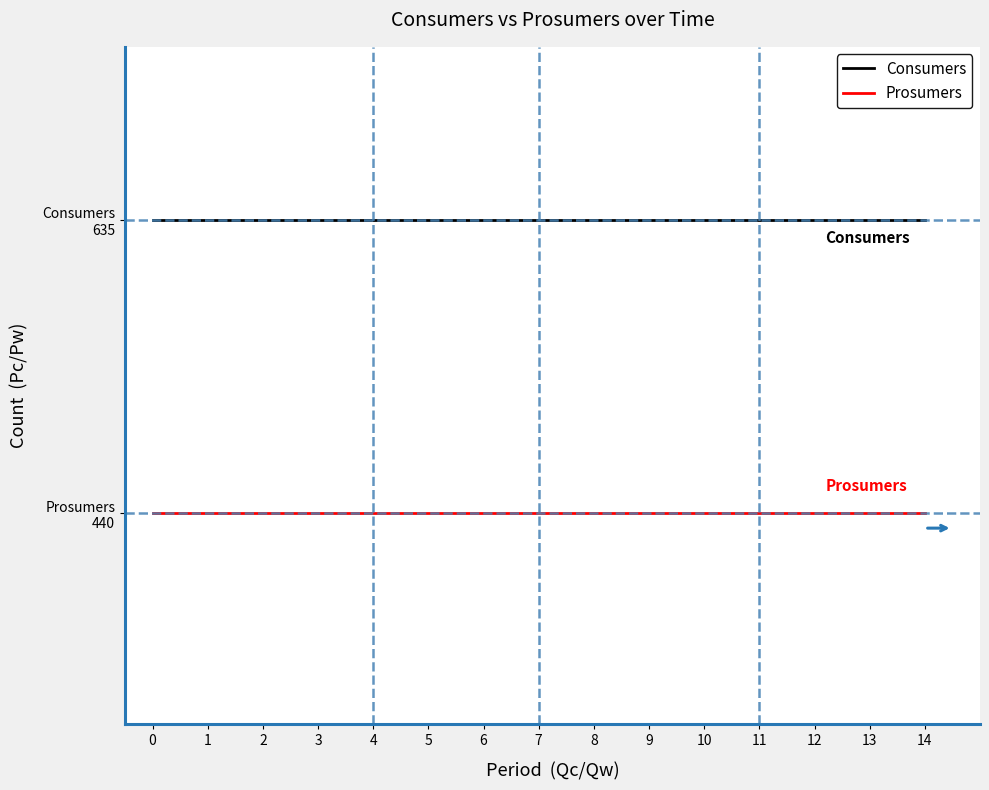

Between 14 and 10, which is larger?

14